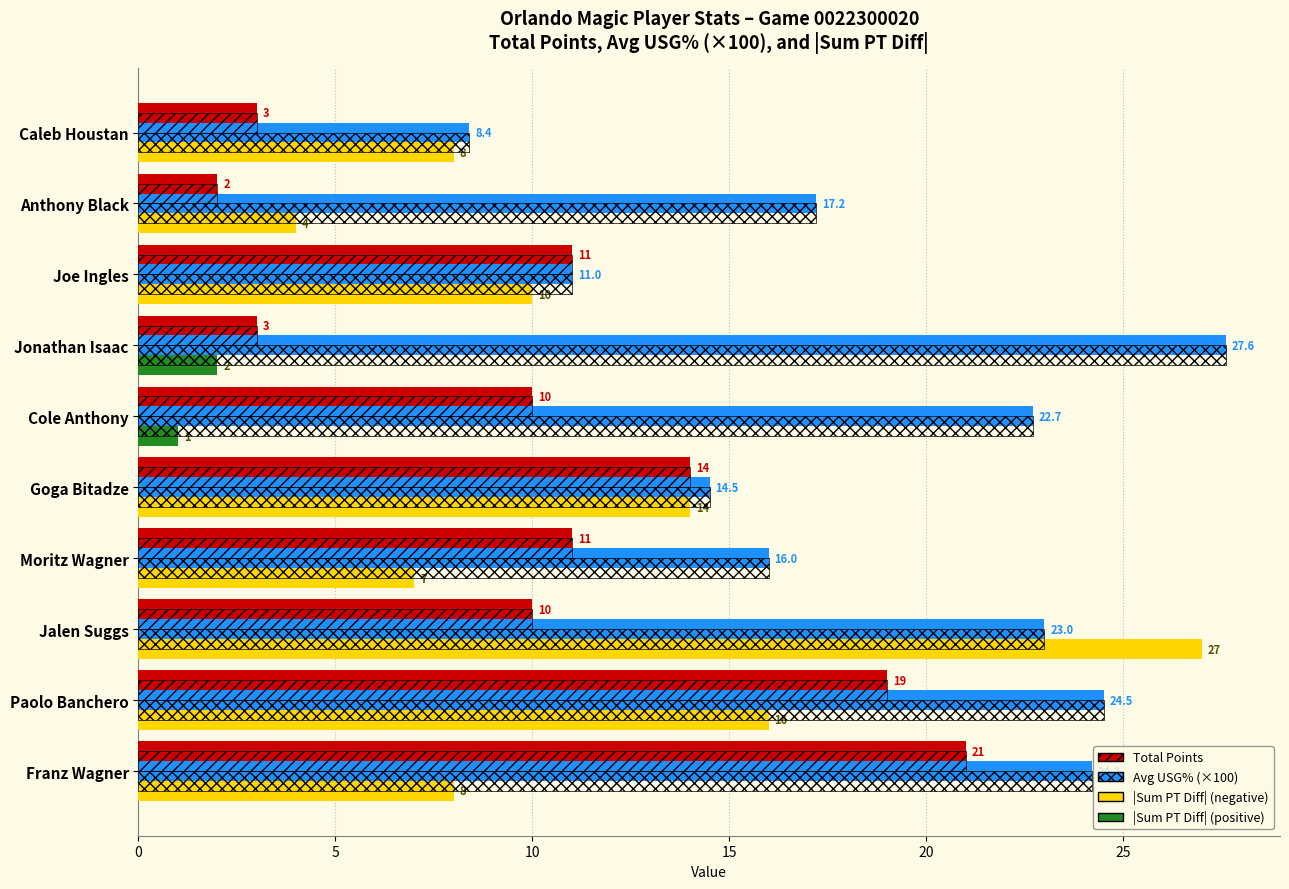

At how many categories does at least one series exceed 2?

10